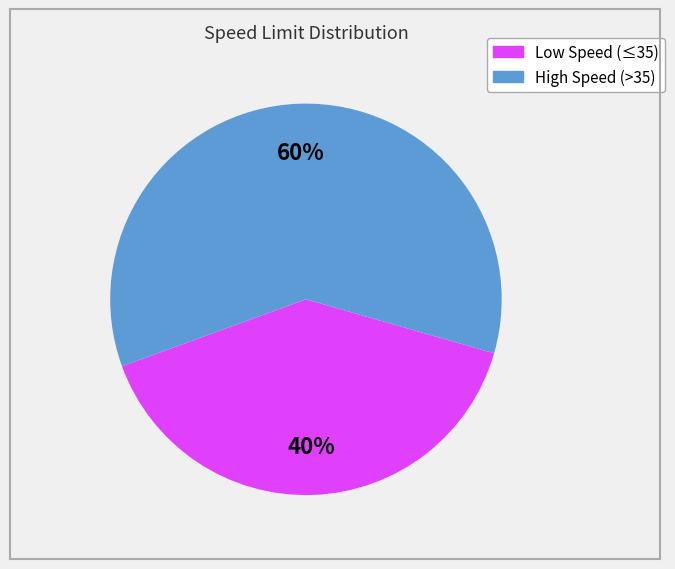

To the nearest percent, what is the average slice percentage?

50%